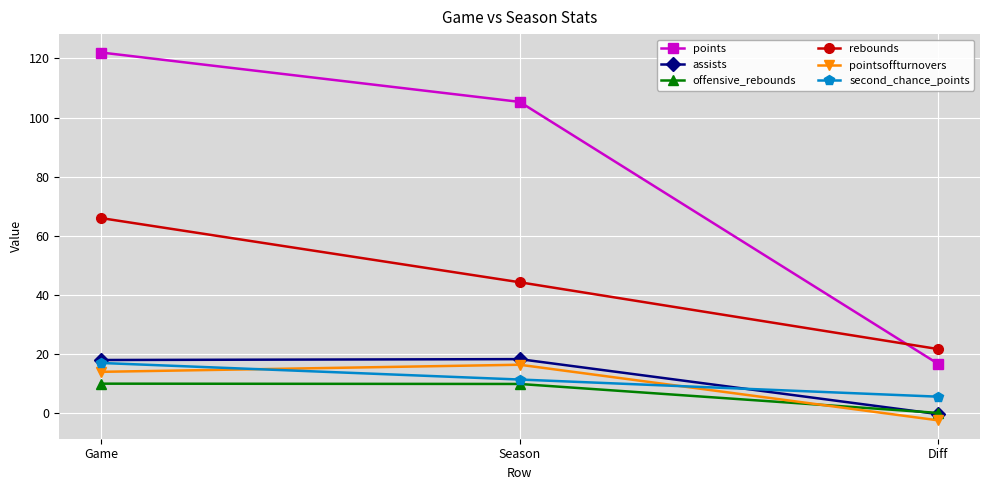

What position from the right is Diff?

1